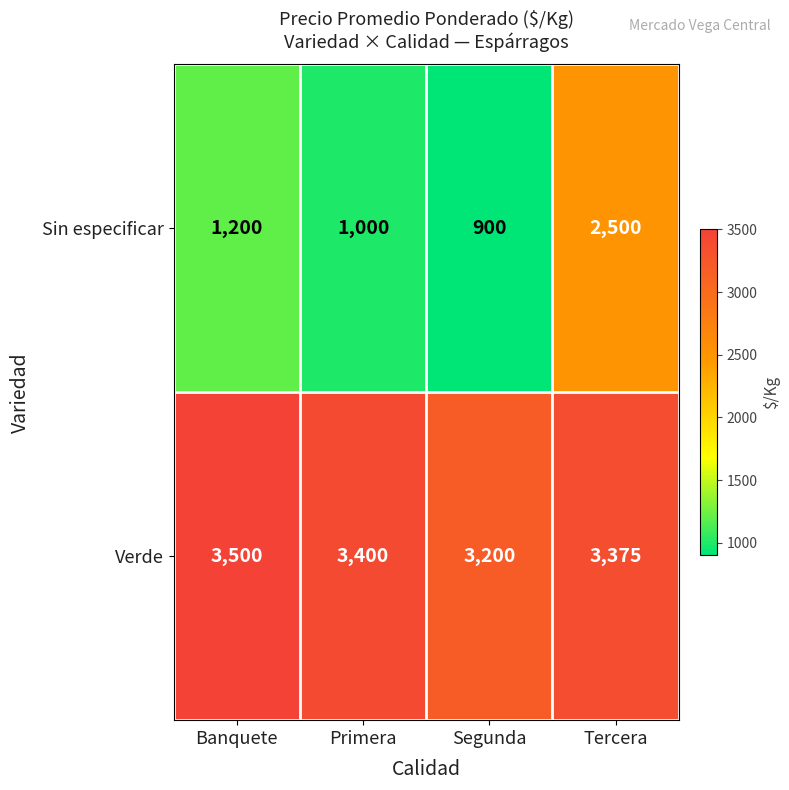

Reading right to left, transcribe all the data shown in this chart.

Sin especificar: 2500	900	1000	1200
Verde: 3375	3200	3400	3500